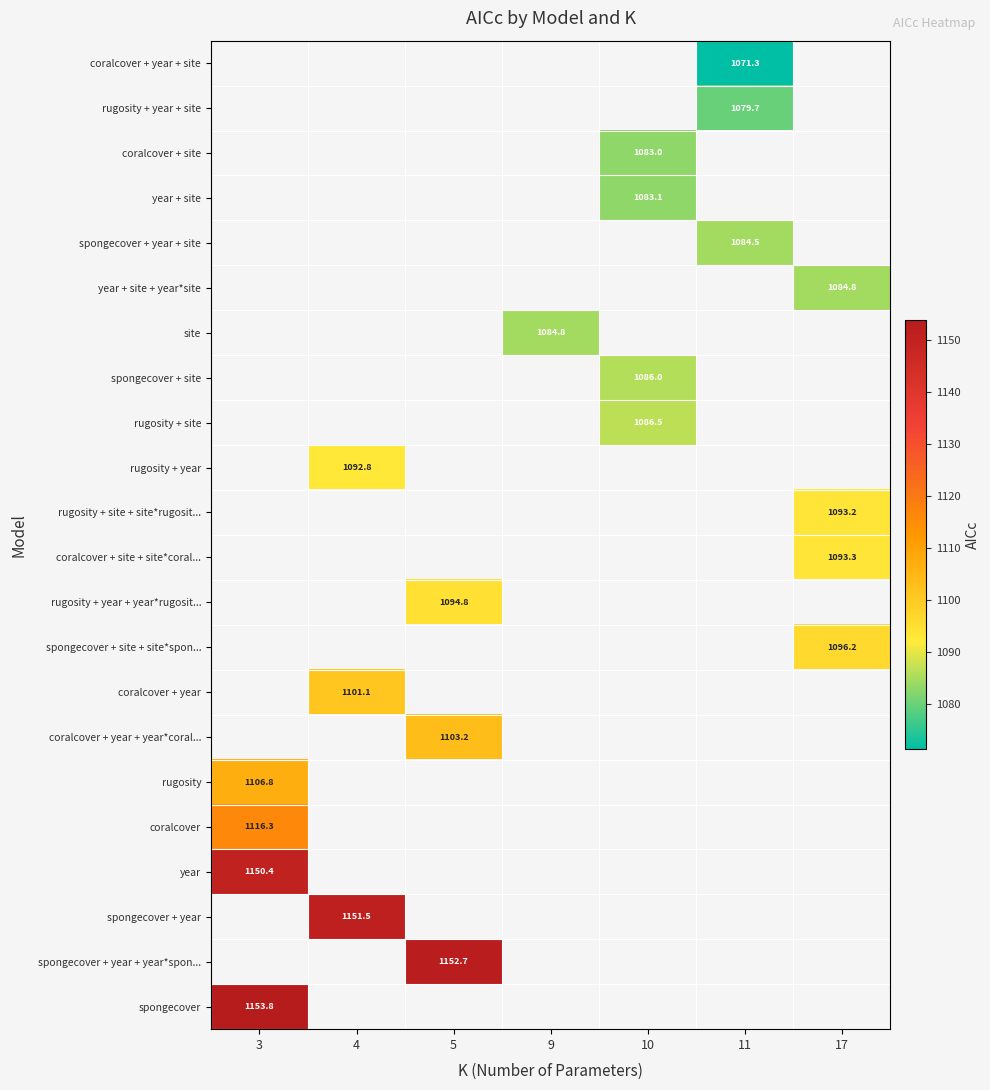

List the series in order of their peak value, lowest first.

coralcover + year + site, rugosity + year + site, coralcover + site, year + site, spongecover + year + site, year + site + year*site, site, spongecover + site, rugosity + site, rugosity + year, rugosity + site + site*rugosit..., coralcover + site + site*coral..., rugosity + year + year*rugosit..., spongecover + site + site*spon..., coralcover + year, coralcover + year + year*coral..., rugosity, coralcover, year, spongecover + year, spongecover + year + year*spon..., spongecover